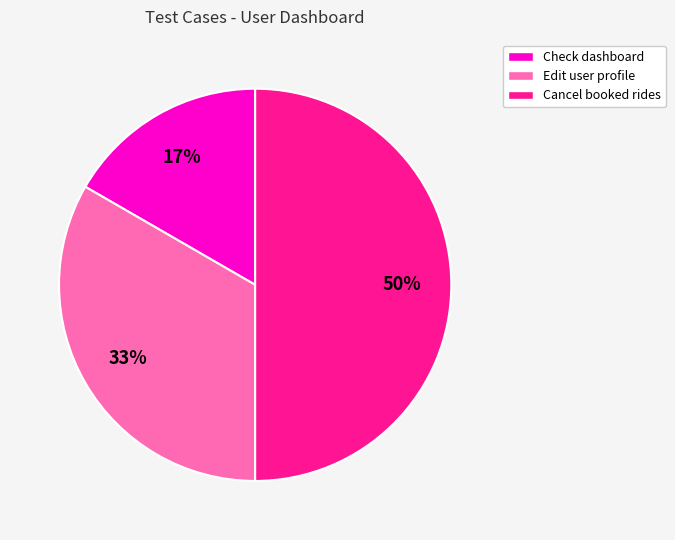

To the nearest percent, what is the combined percentage of Edit user profile and Cancel booked rides?

83%